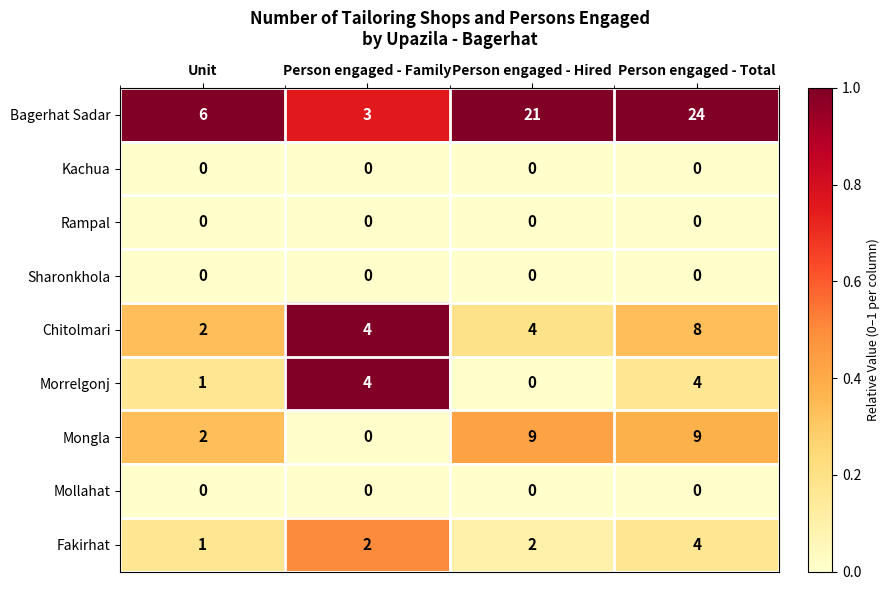

At which category is the sum across all series the highest?

Person engaged - Total